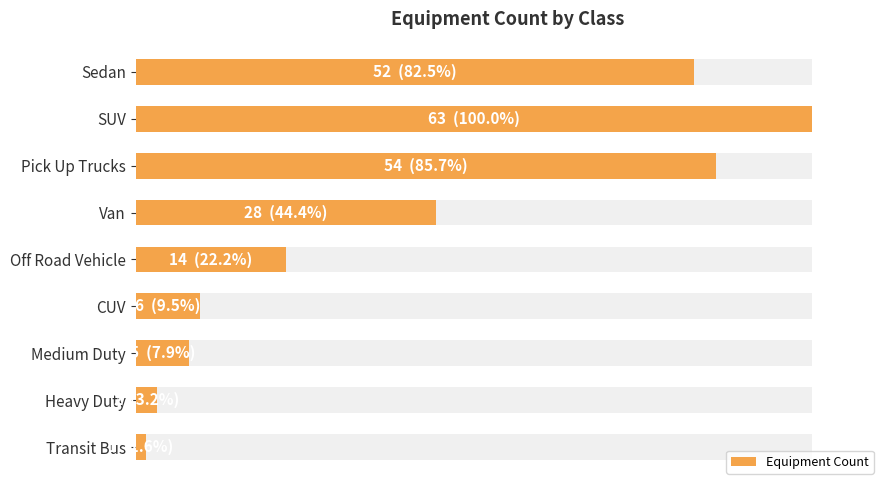

Reading left to right, extract all data points from this chart.

52	63	54	28	14	6	5	2	1